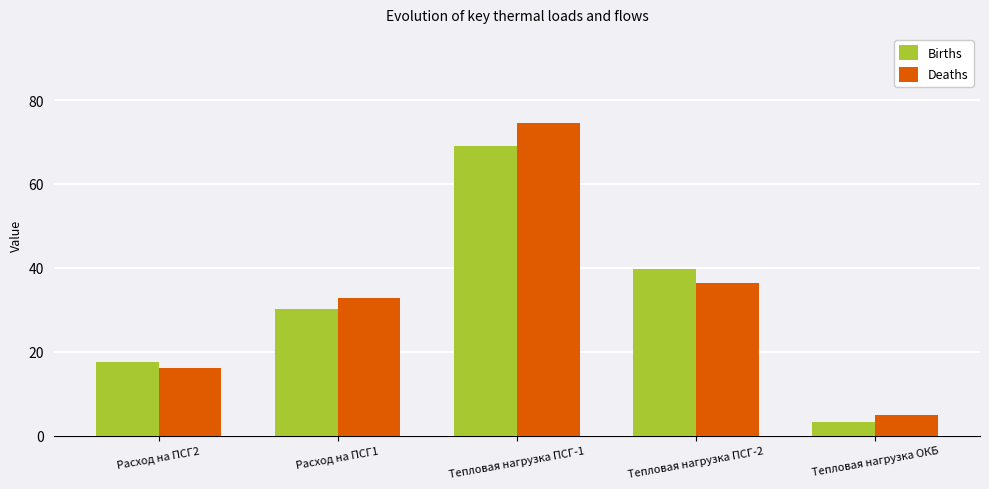

True or false: Births has a value of 17.6 at Расход на ПСГ2.

True